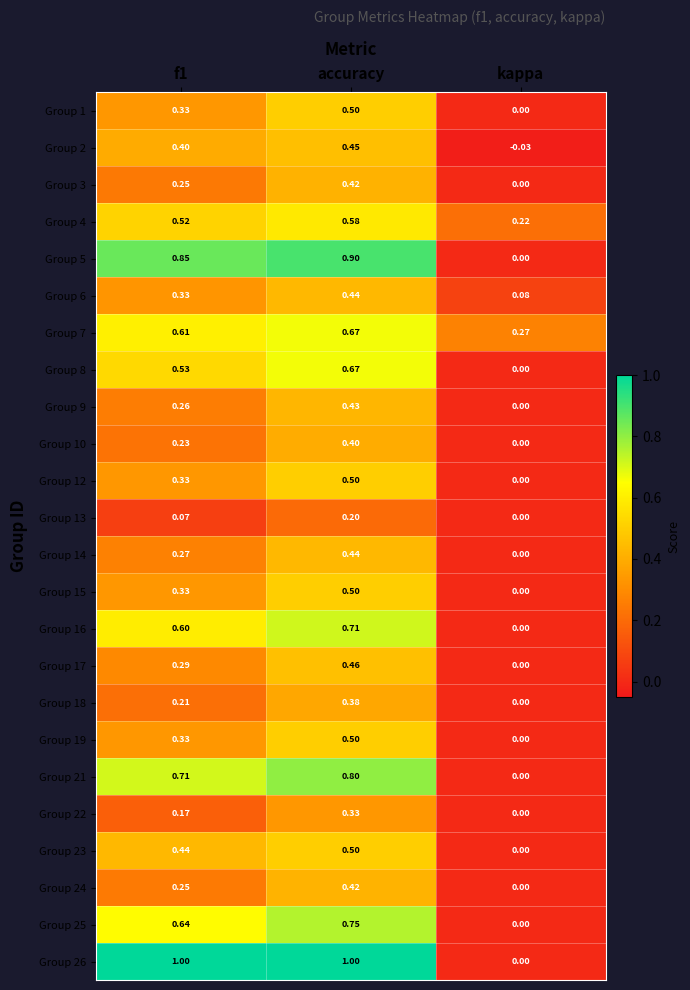

What is the spread (max minus min) of values at f1?

0.9